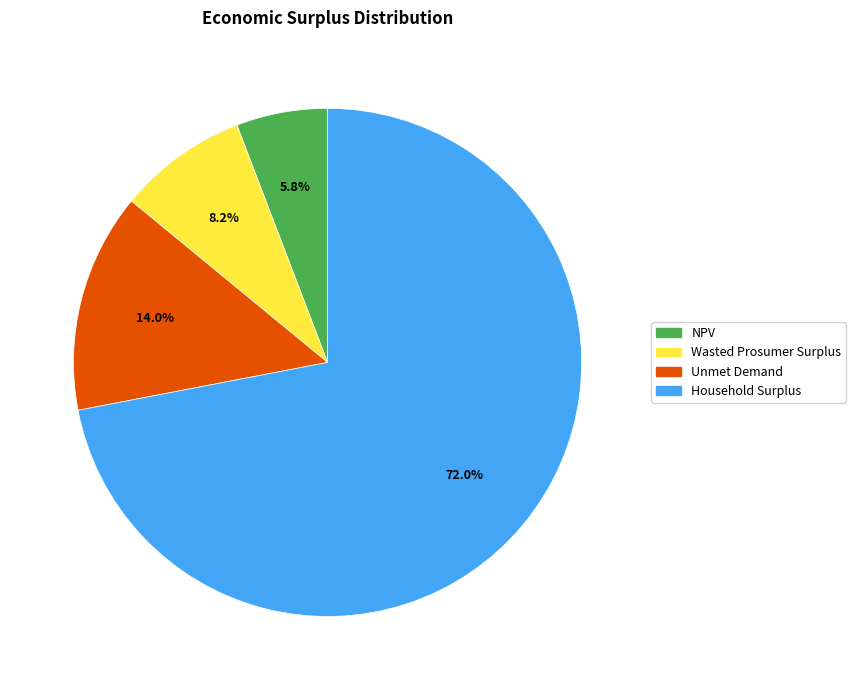

How much of the chart is everything except Wasted Prosumer Surplus?

91.8%